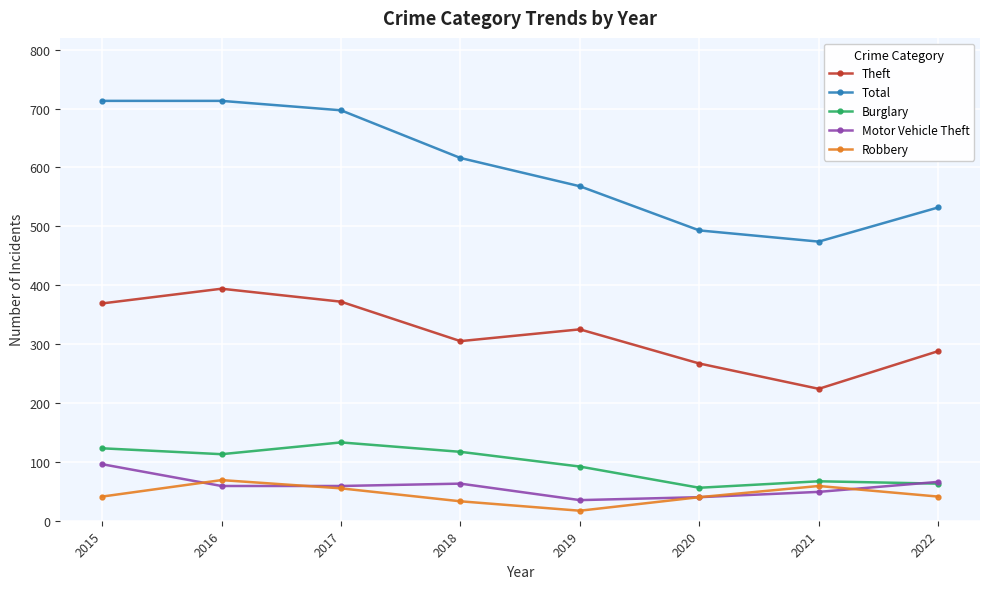

How many values in the Theft series are below 325?

4